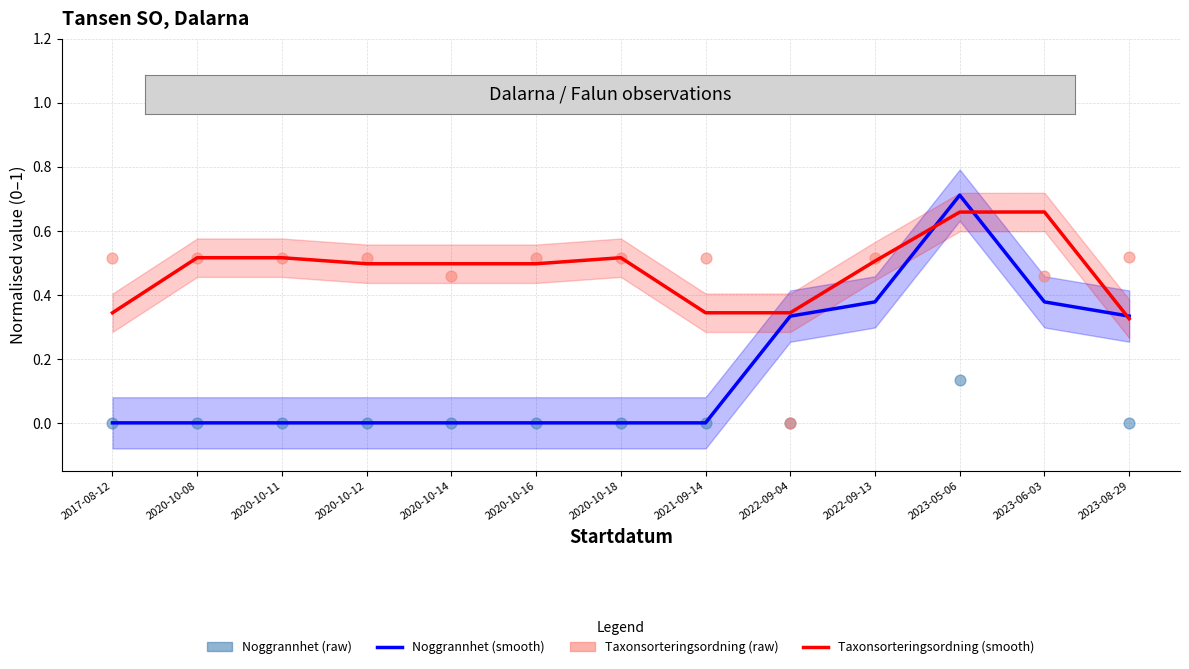

Which series has the largest total across all categories?

Taxonsorteringsordning (raw)